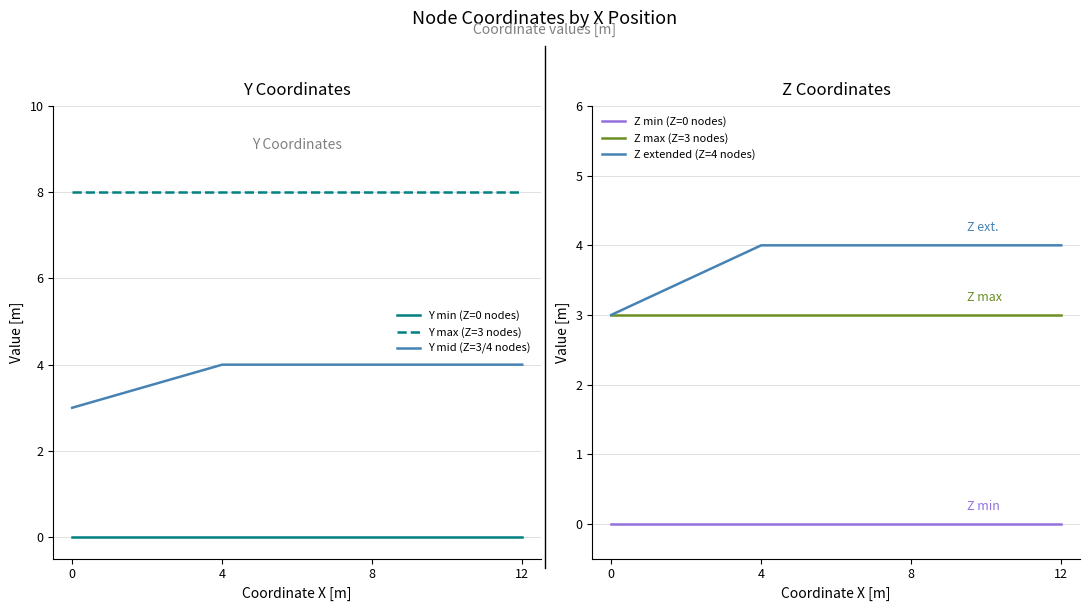

Count the number of data series in this chart.

6